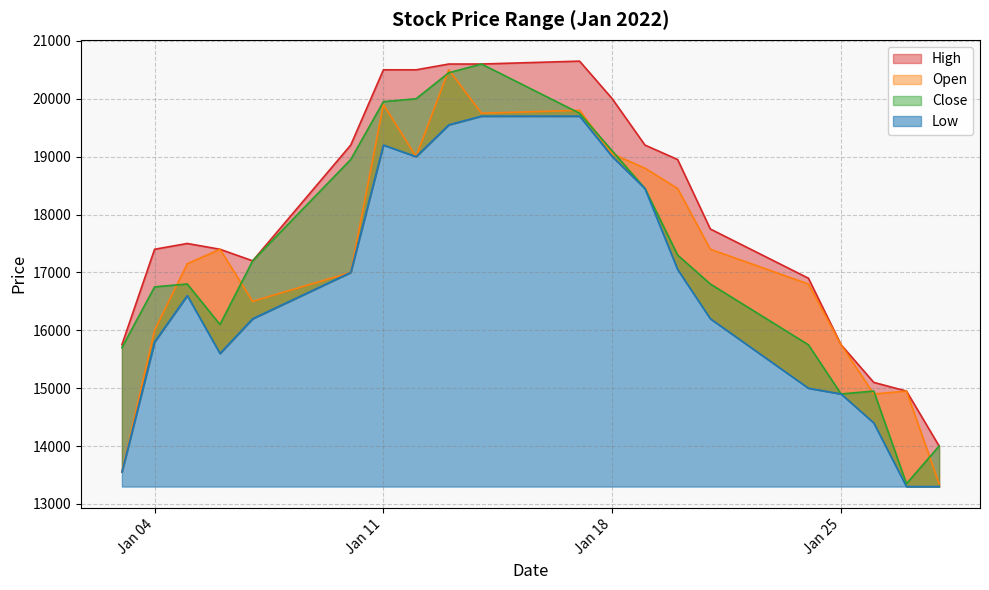

Which category has the highest value in the Low series?

2022-01-14